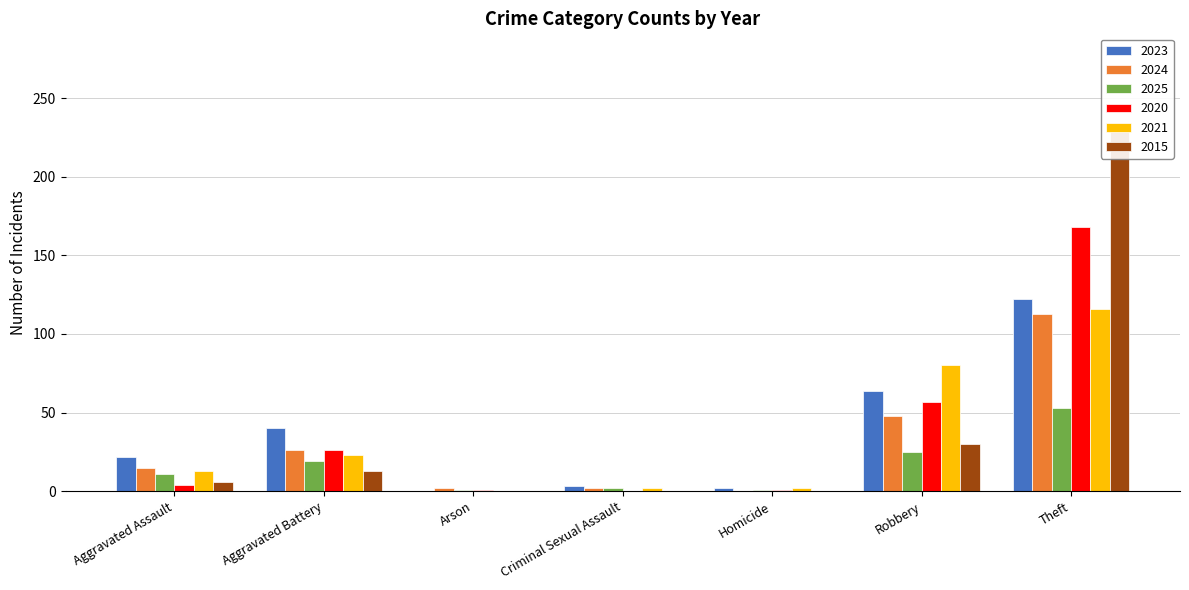

At which label does 2015 reach its minimum?

Arson